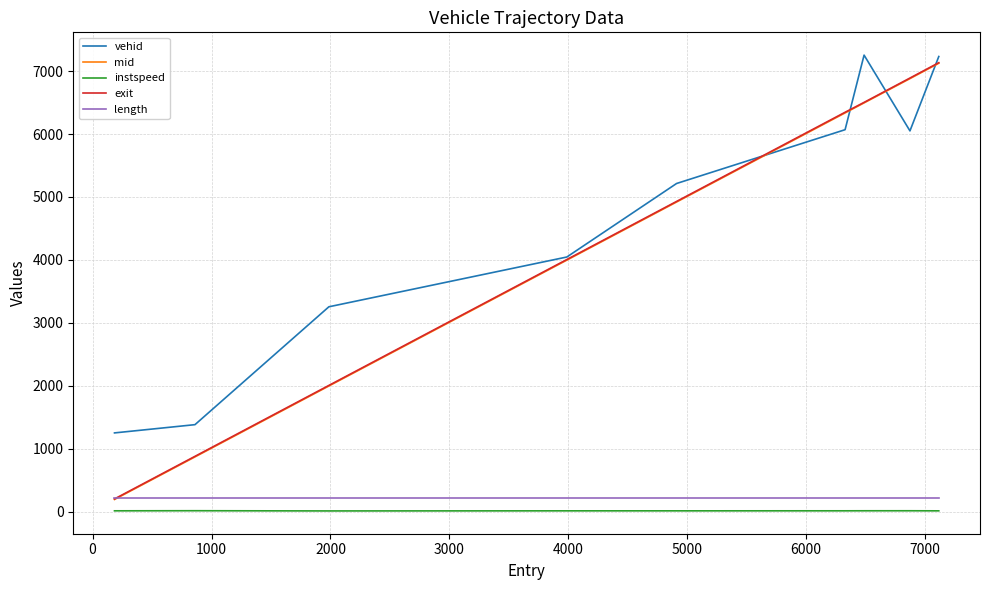

What is the lowest value of the length series?

217.3